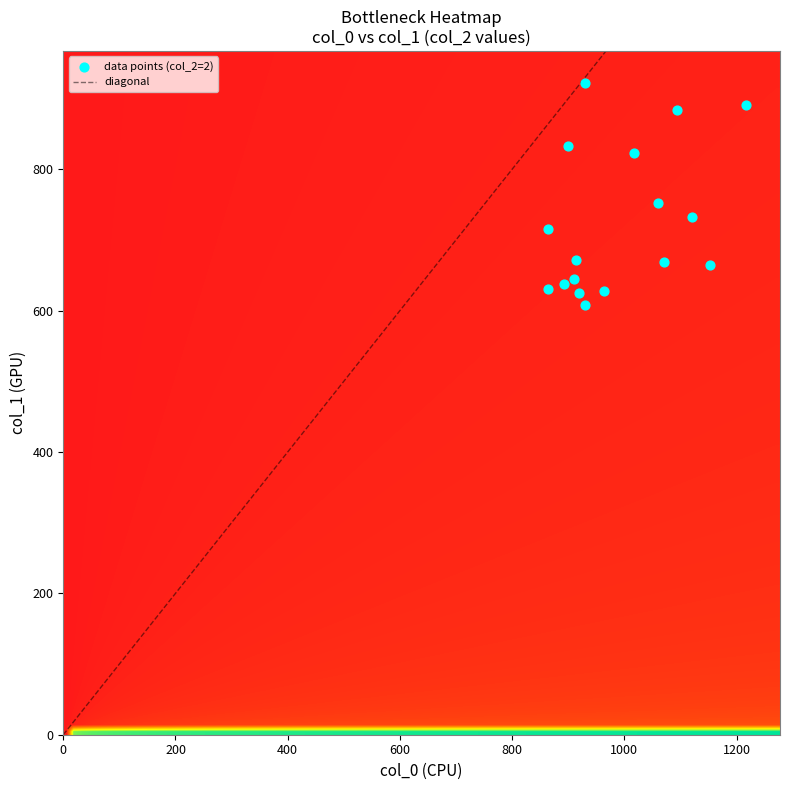

Is the value of col_2 at 12 greater than the value of col_0 at 4?

No